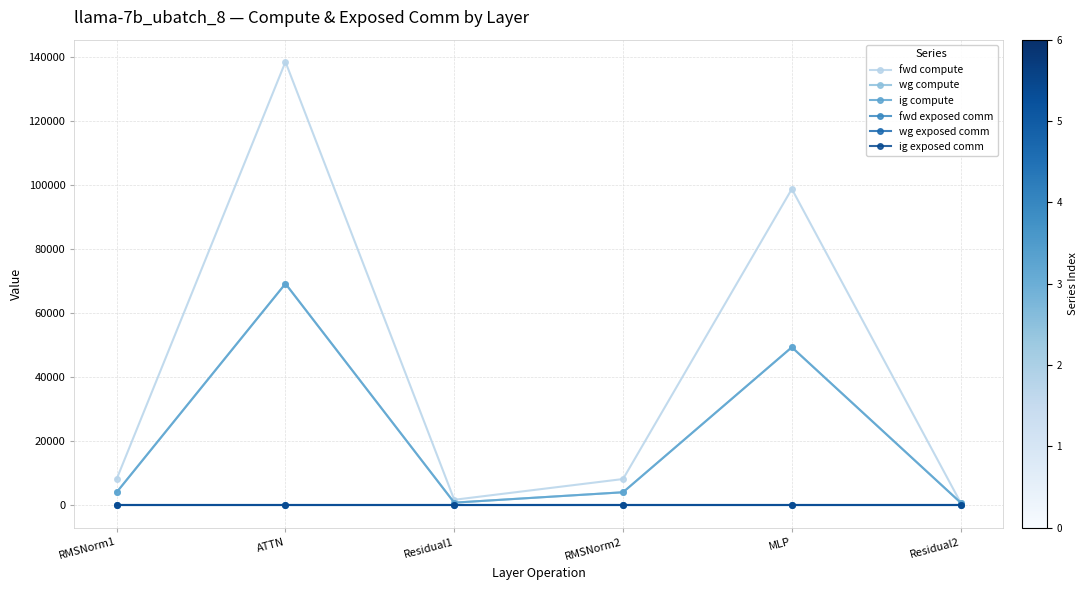

Which series has the largest total across all categories?

fwd compute